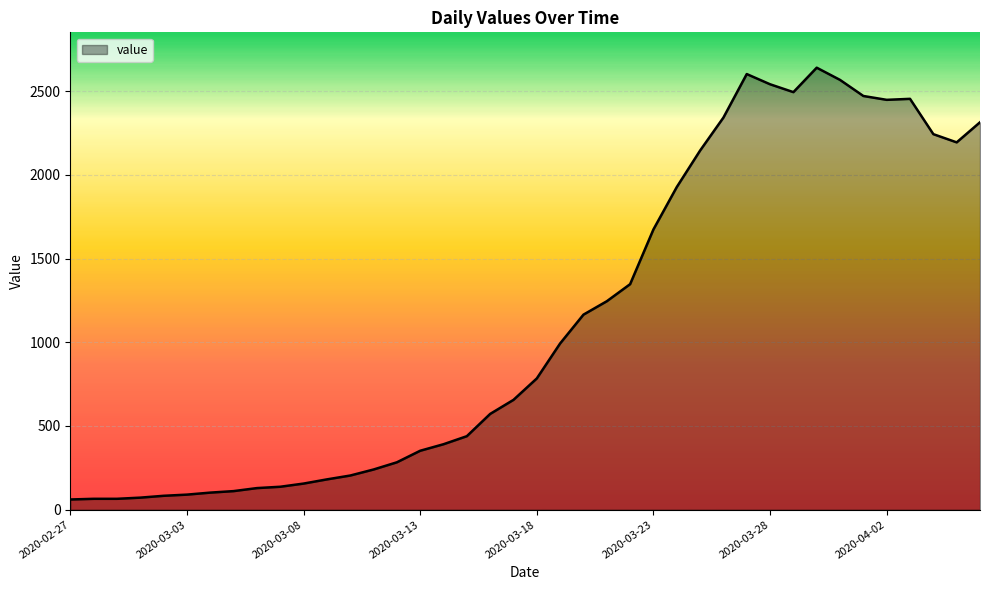

What is the difference between the second highest and minimum values?

2541